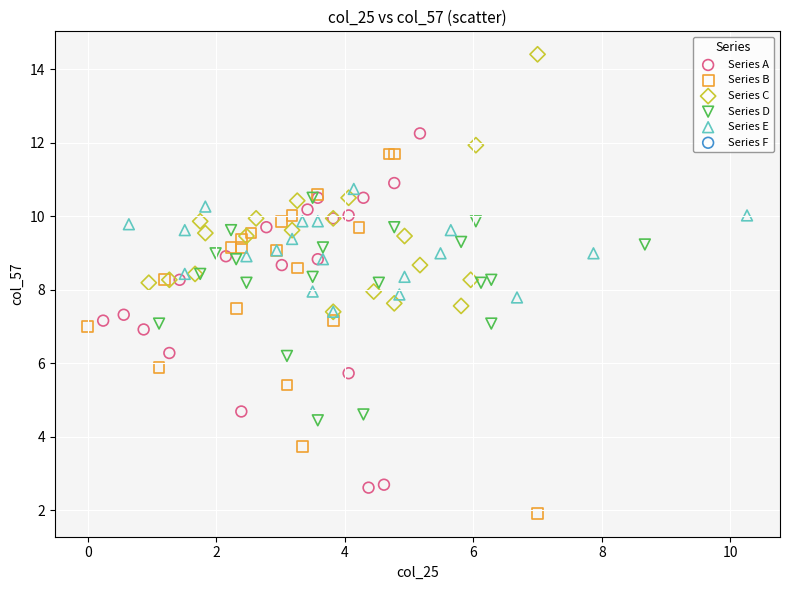

Which series contains the lowest Y value?

Series B